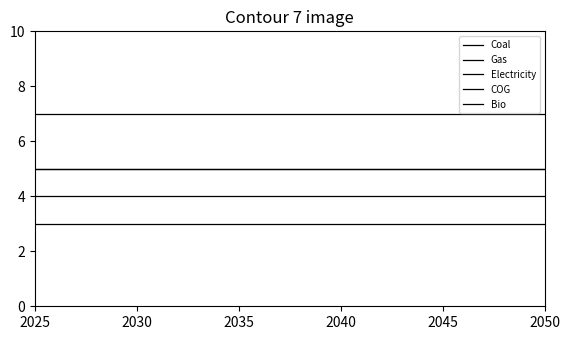

Rank the series by their maximum value, from lowest to highest.

Bio, Electricity, Coal, Gas, COG